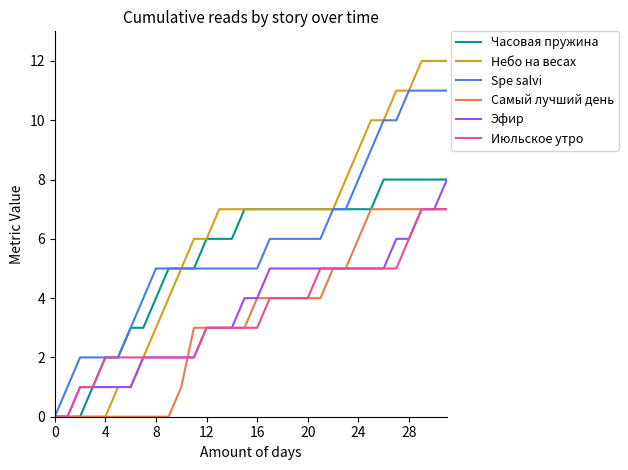

What is the maximum value for Эфир?

8